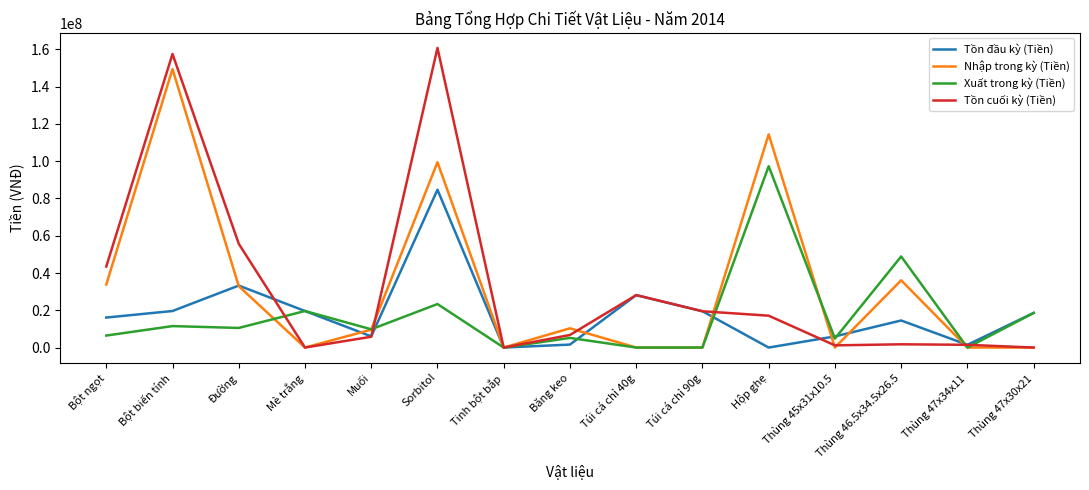

True or false: Tồn đầu kỳ (Tiền) has a value of -33946587 at Hộp ghẹ.

False